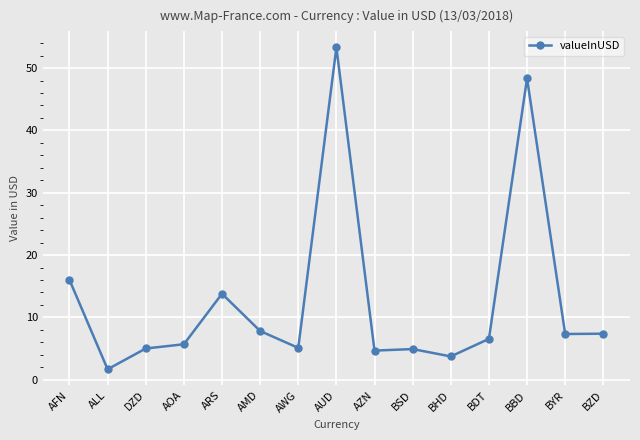

True or false: the data shows 9.6 at BDT.

False